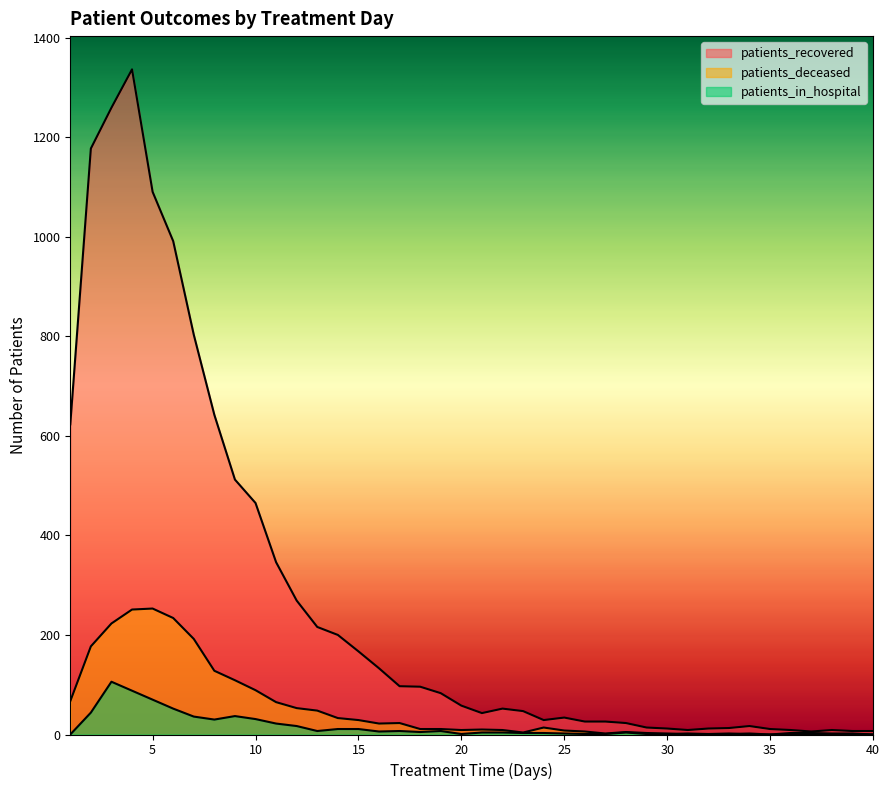

True or false: patients_deceased and patients_recovered cross at least once.

False